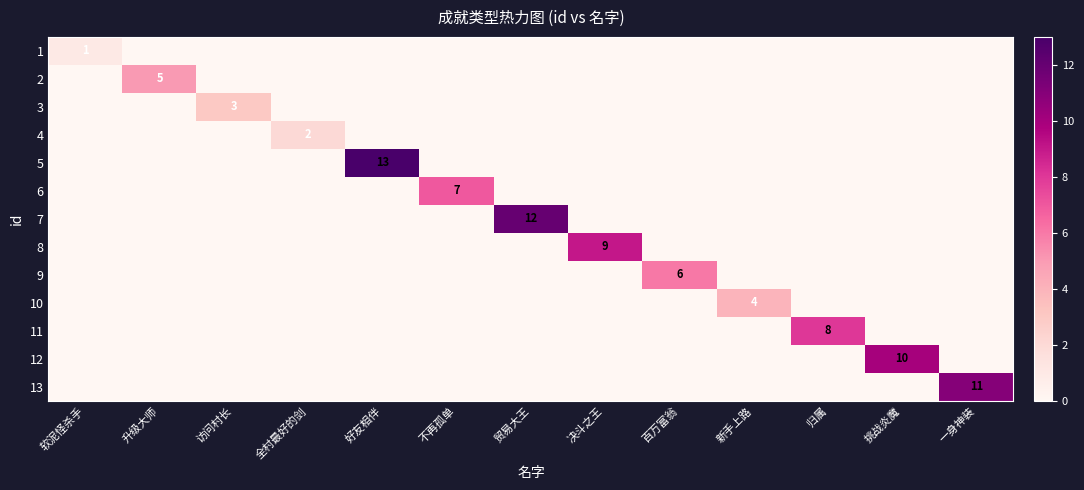

What is the difference between the maximum and minimum values in the 8 series?

9